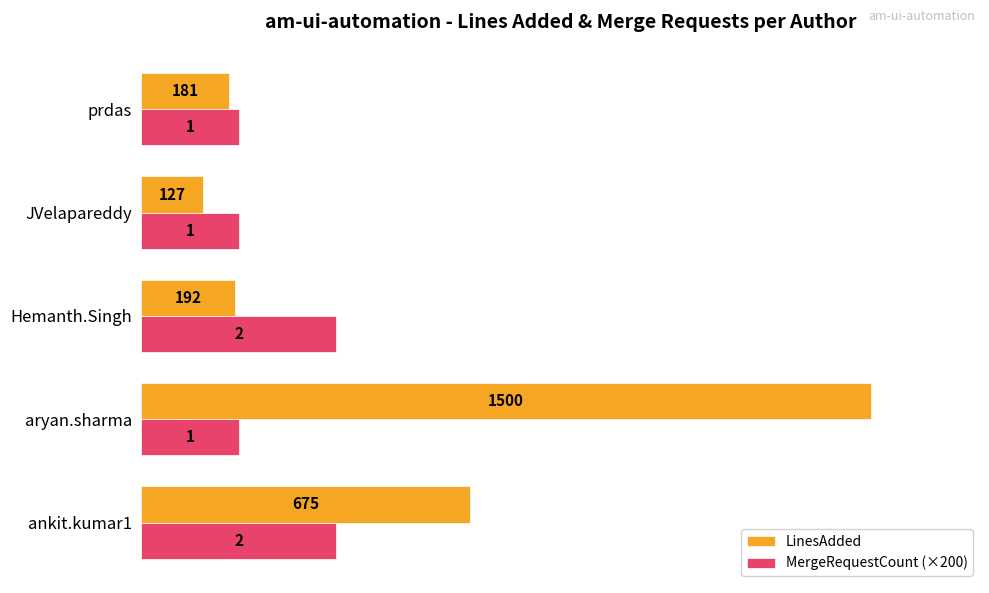

Which category has the highest value across all series?

aryan.sharma